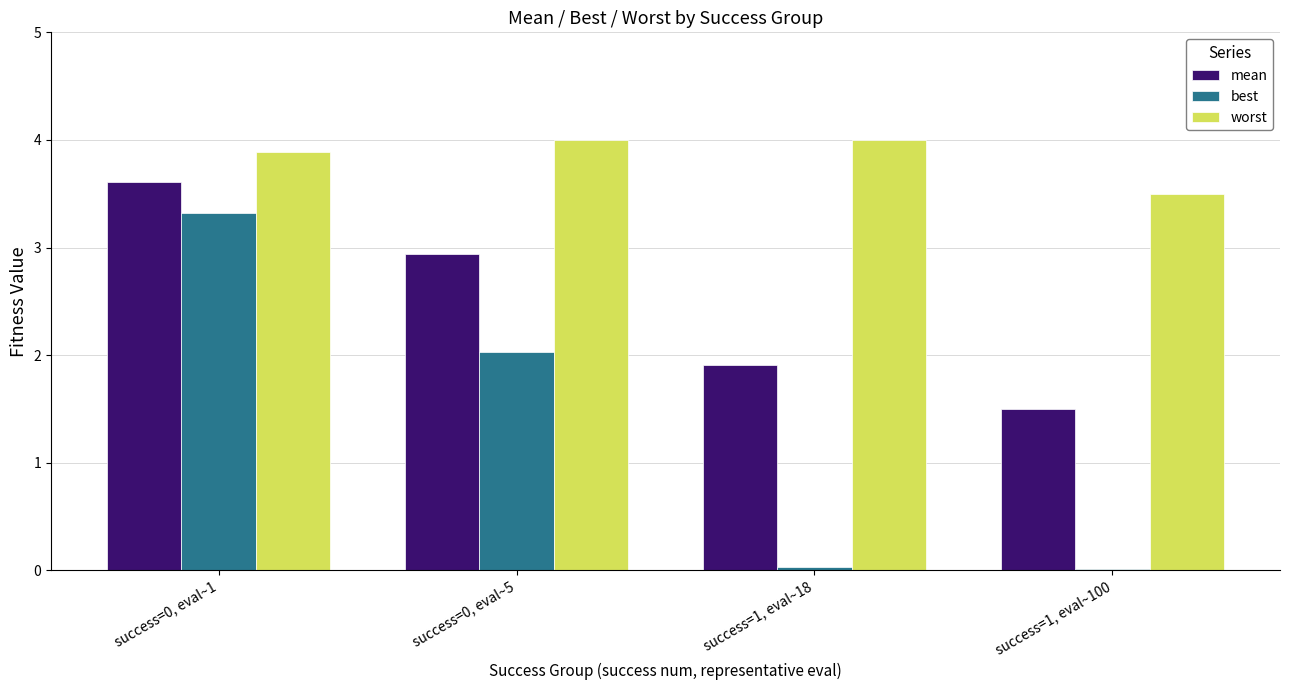

What is the maximum value for mean?

3.6